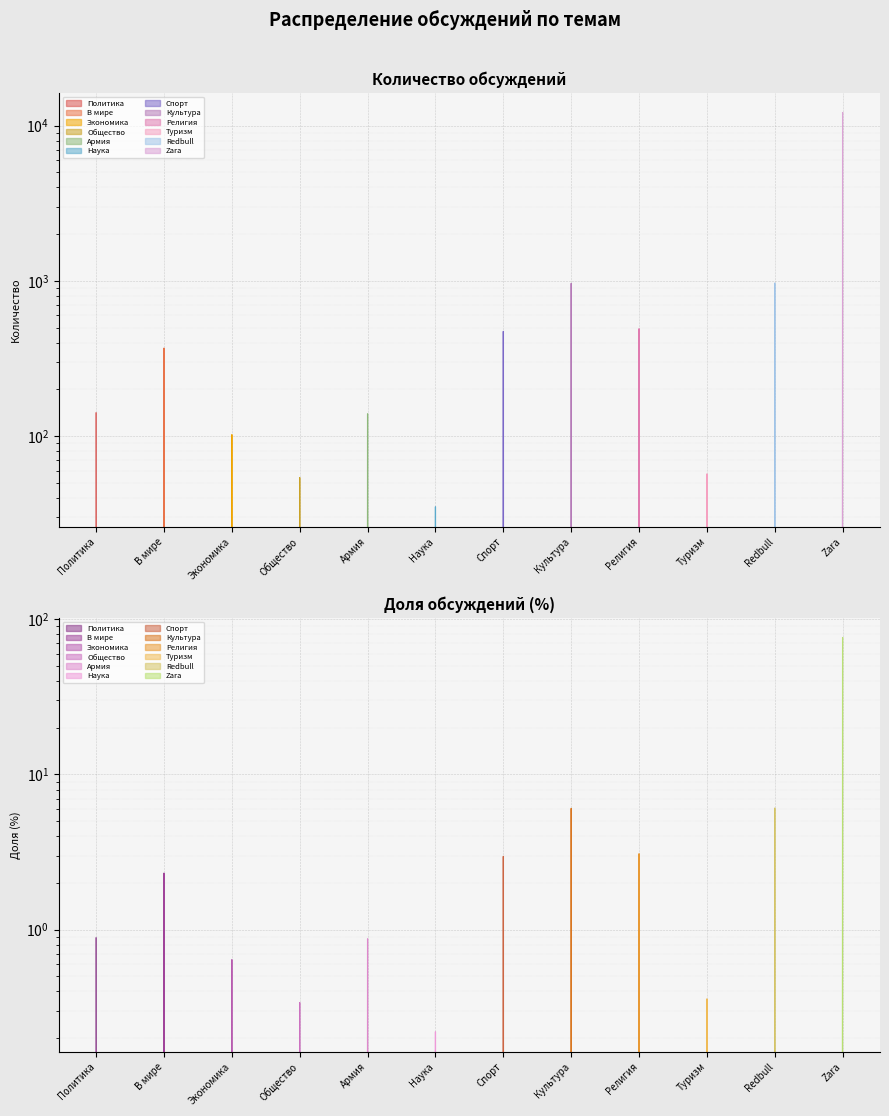

The value of % at Redbull is 24.7. True or false?

False